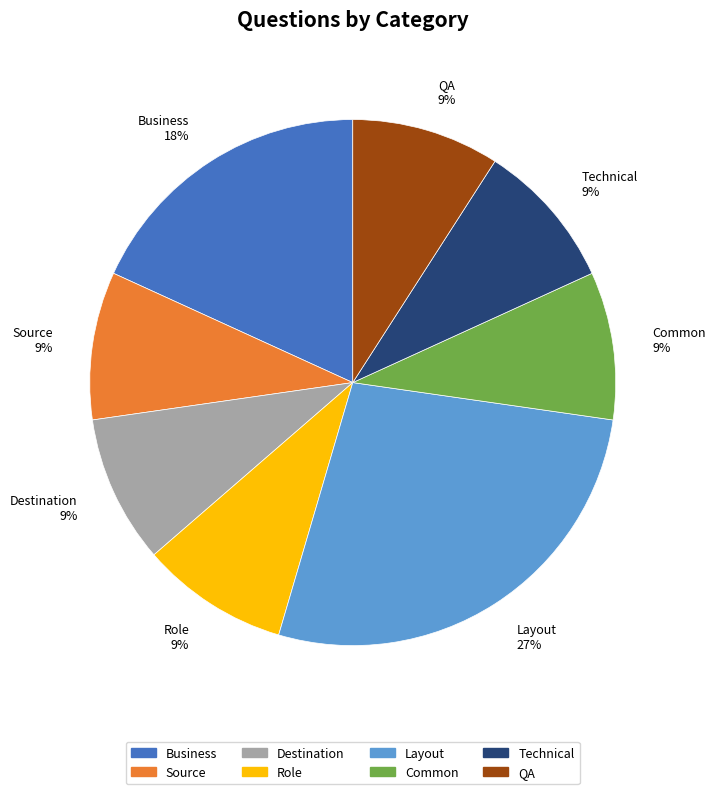

Does Source account for over 50% of the chart?

No